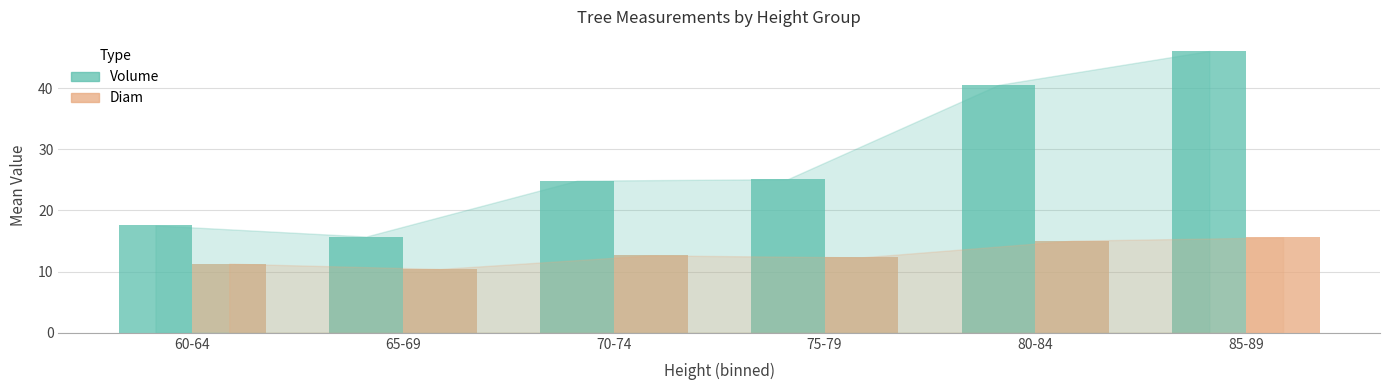

Count the number of data series in this chart.

2